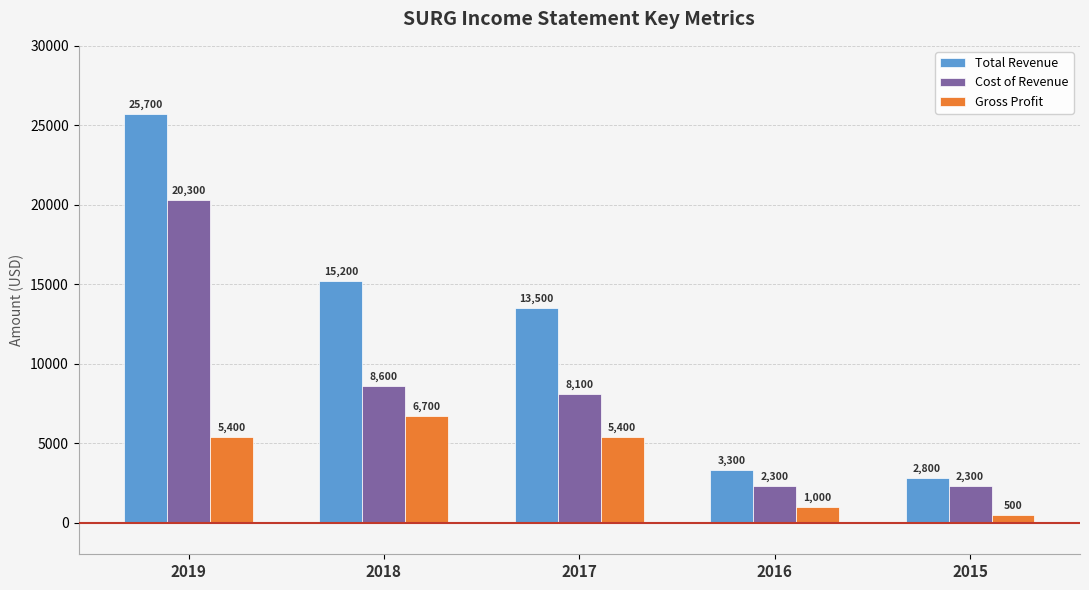

Rank the series by their average value, from highest to lowest.

Total Revenue, Cost of Revenue, Gross Profit